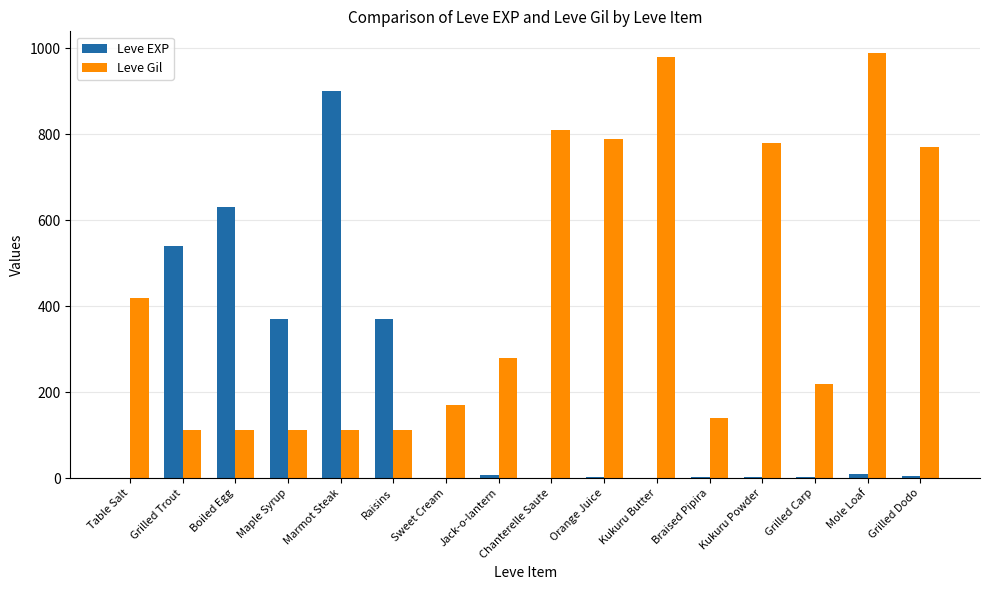

At which label is Leve Gil closest to 551?

Table Salt